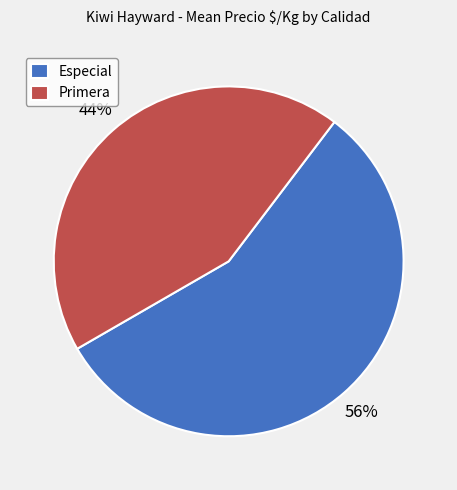

Which has a higher value, Primera or Especial?

Especial